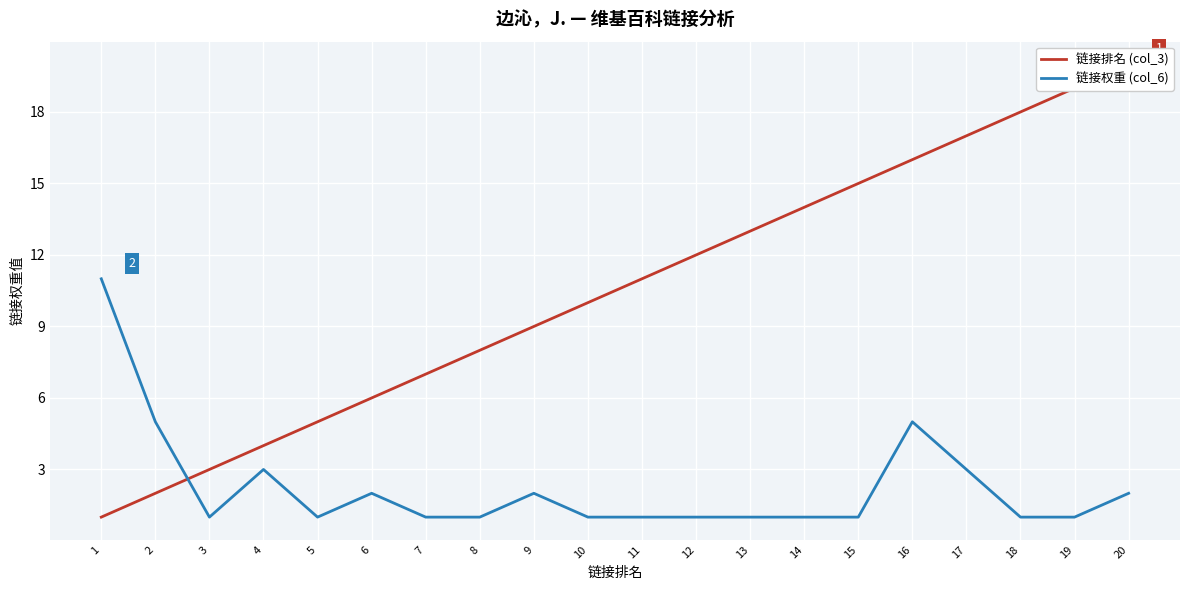

Which category has the highest value in the 链接排名 (col_3) series?

20